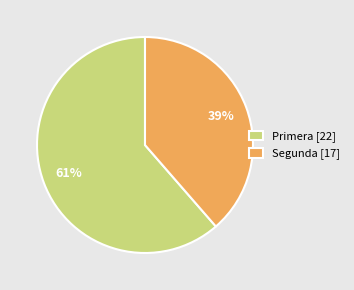

To the nearest percent, what is the average slice percentage?

50%